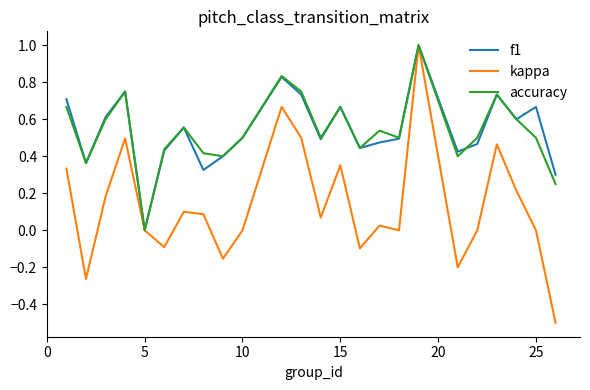

What is the minimum value shown in the chart?

-0.5